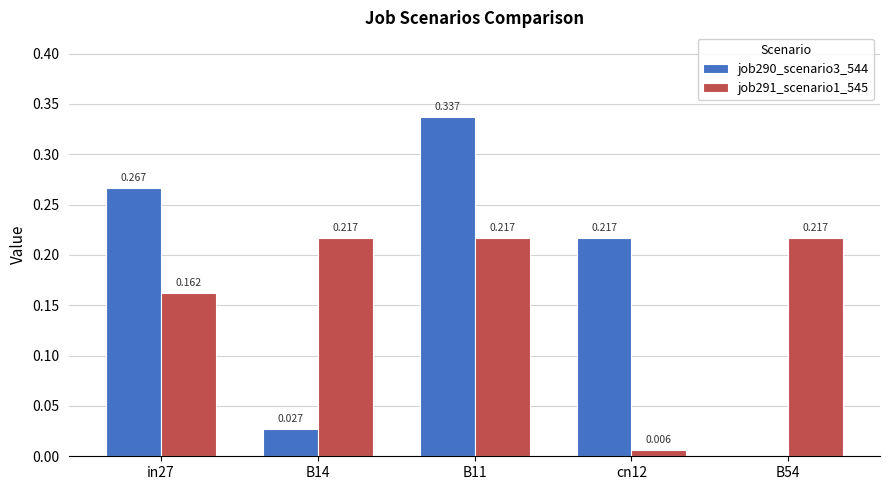

At cn12, list the series in order from smallest to largest.

job291_scenario1_545, job290_scenario3_544